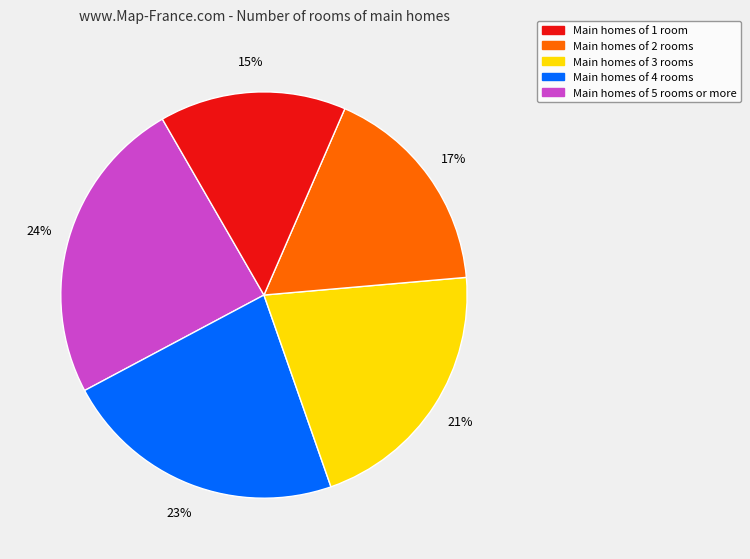

Is there a majority slice in this chart?

No